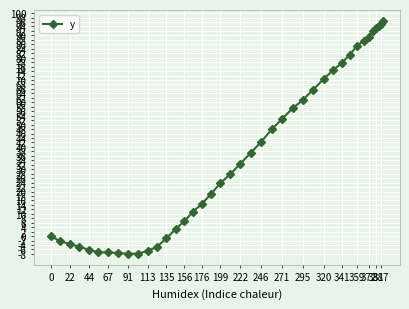

What is the difference between the maximum and minimum values?

104.2